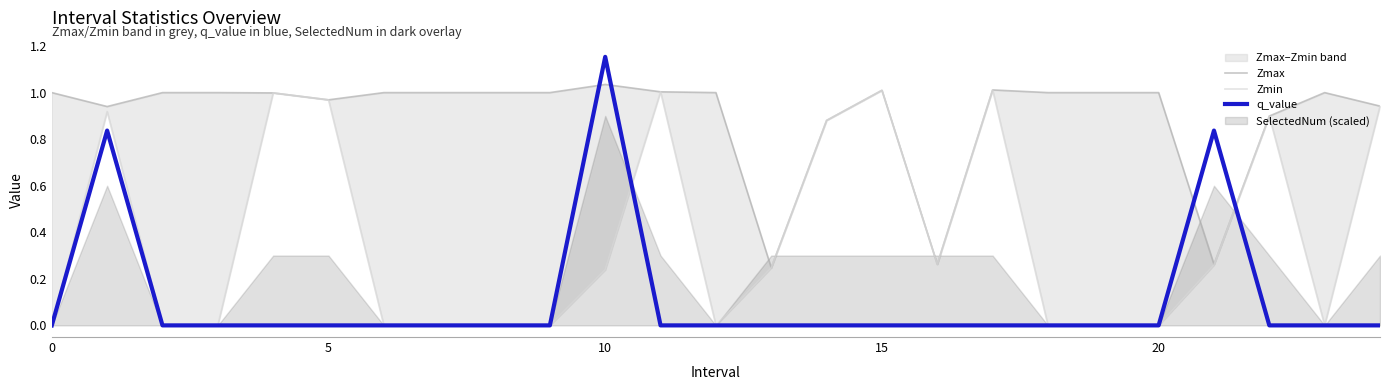

Reading right to left, list all the values displayed in this chart.

Zmax: 0.9	1.0	0.9	0.3	1.0	1.0	1.0	1.0	0.3	1.0	0.9	0.2	1.0	1.0	1.0	1.0	1.0	1.0	1.0	1.0	1.0	1.0	1.0	0.9	1.0
Zmin: 0.9	0.0	0.9	0.3	0.0	0.0	0.0	1.0	0.3	1.0	0.9	0.2	0.0	1.0	0.2	0.0	0.0	0.0	0.0	1.0	1.0	0.0	0.0	0.9	0.0
q_value: 0.0	0.0	0.0	0.8	0.0	0.0	0.0	0.0	0.0	0.0	0.0	0.0	0.0	0.0	1.2	0.0	0.0	0.0	0.0	0.0	0.0	0.0	0.0	0.8	0.0